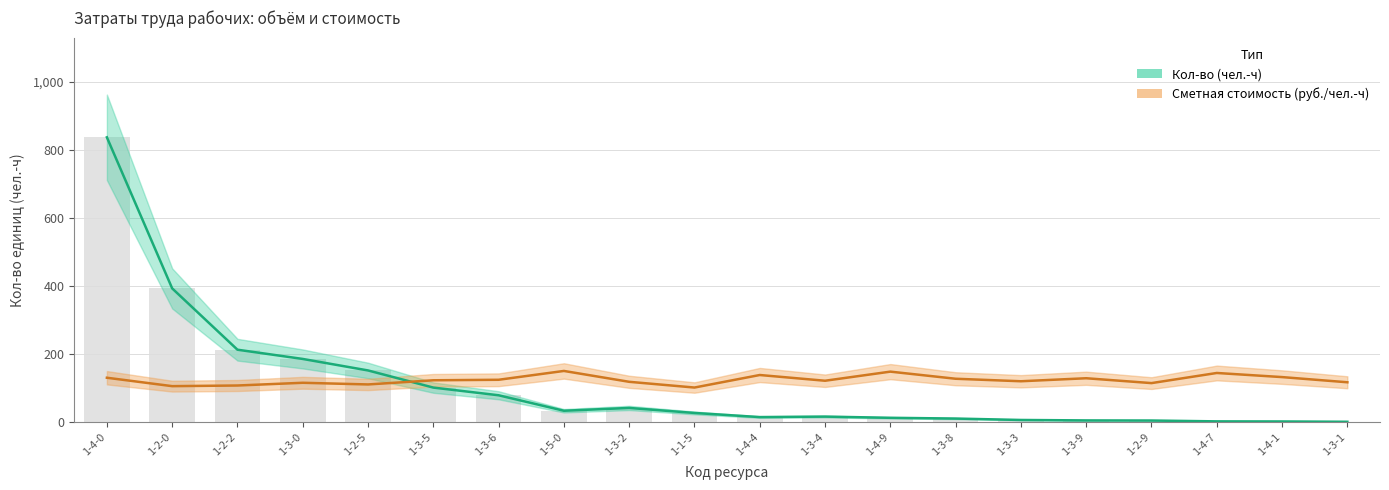

Rank the series at 1-1-5 from lowest to highest value.

Кол-во (чел.-ч), Сметная стоимость (руб./чел.-ч)